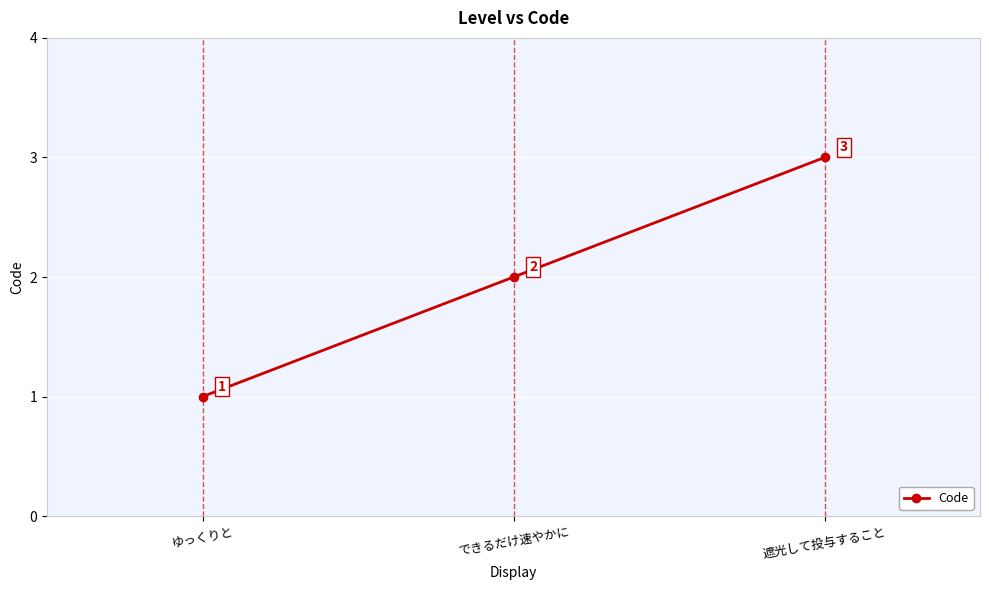

The chart shows a value of 0 at ゆっくりと. True or false?

False